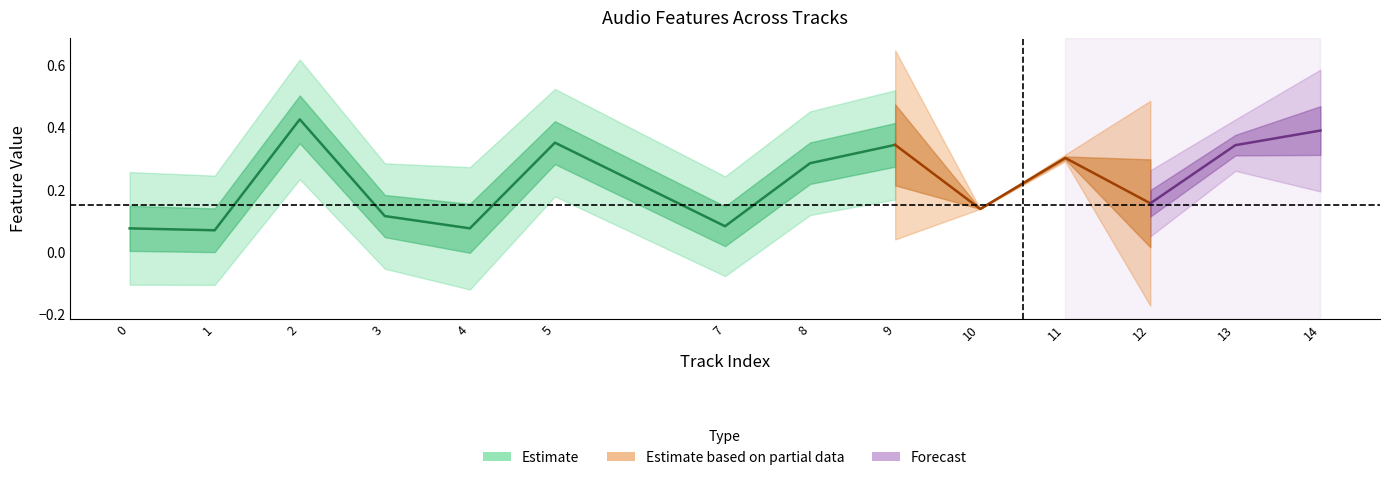

Does the chart have visible grid lines?

No